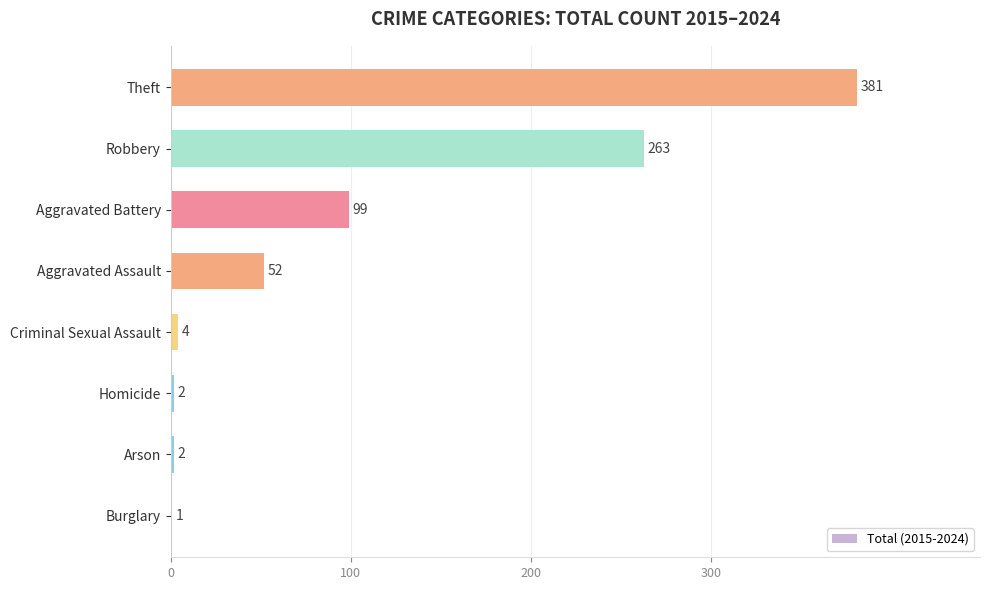

True or false: the data shows 2 at Homicide.

True